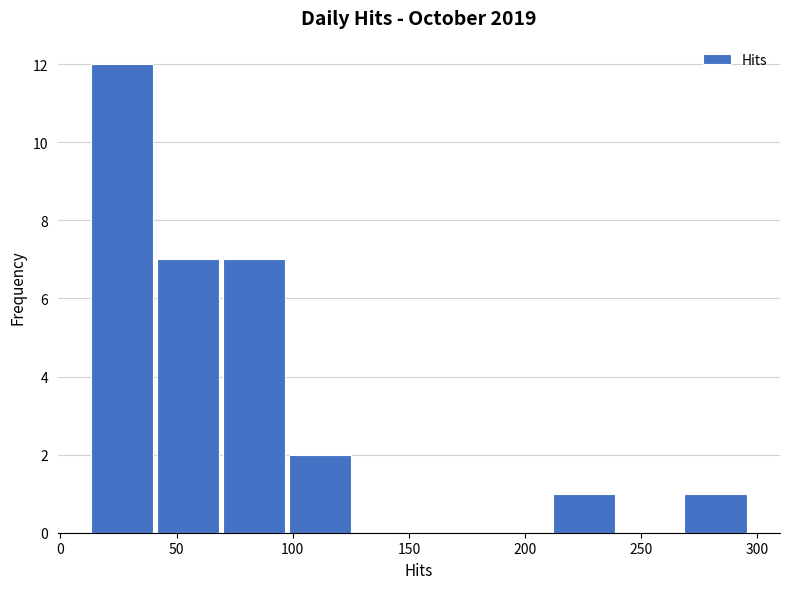

Which range on the x-axis has the tallest bar?

15 to 40